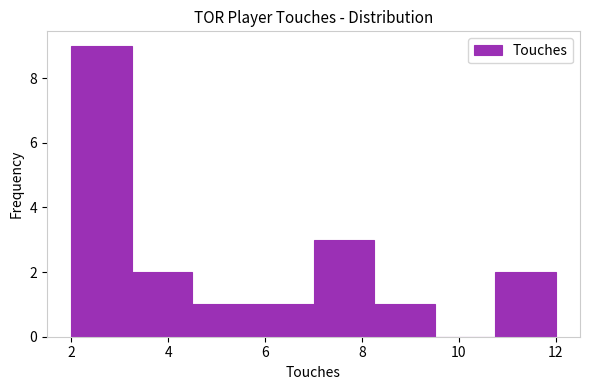

Reading left to right, list every bar in this chart as the range it spans on the x-axis followed by its height. Neither the bar edges nor the heights are printed on the chart, so give them approximately, as read against the axes.

2.00 to 3.25: 9
3.25 to 4.50: 2
4.50 to 5.75: 1
5.75 to 7.00: 1
7.00 to 8.25: 3
8.25 to 9.50: 1
9.50 to 10.75: 0
10.75 to 12.00: 2